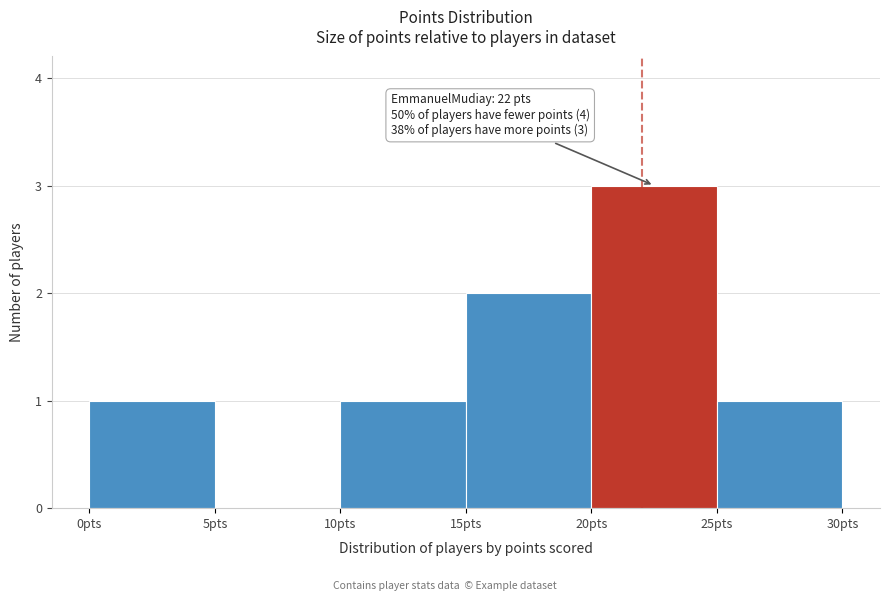

Over which range of the x-axis is the bar tallest?

20 to 25